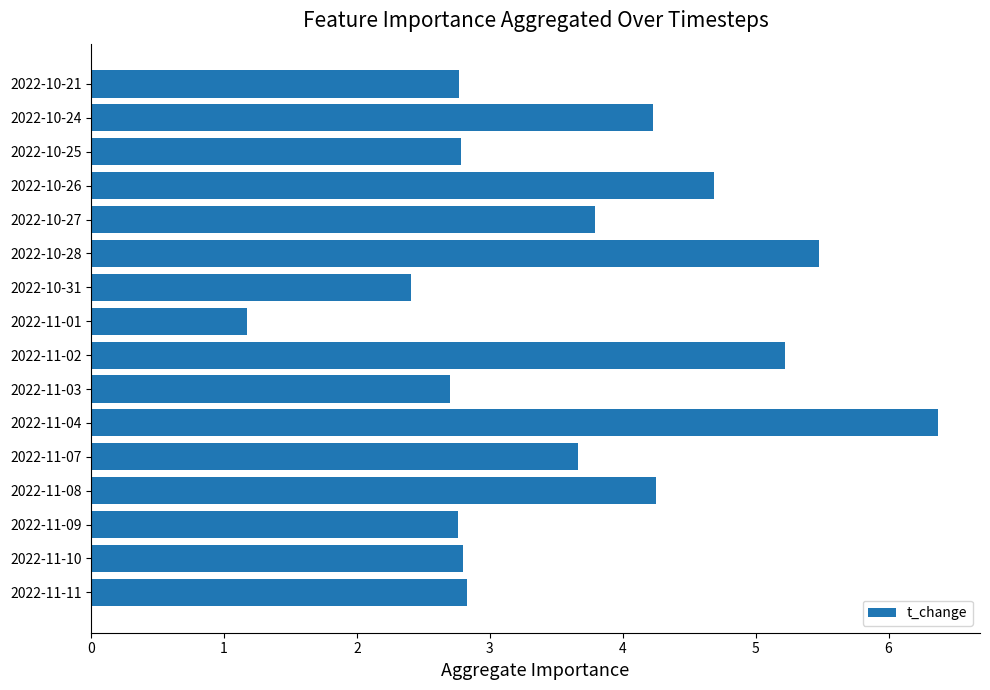

What is the ratio of the value at 2022-10-25 to the value at 2022-11-08?

0.7